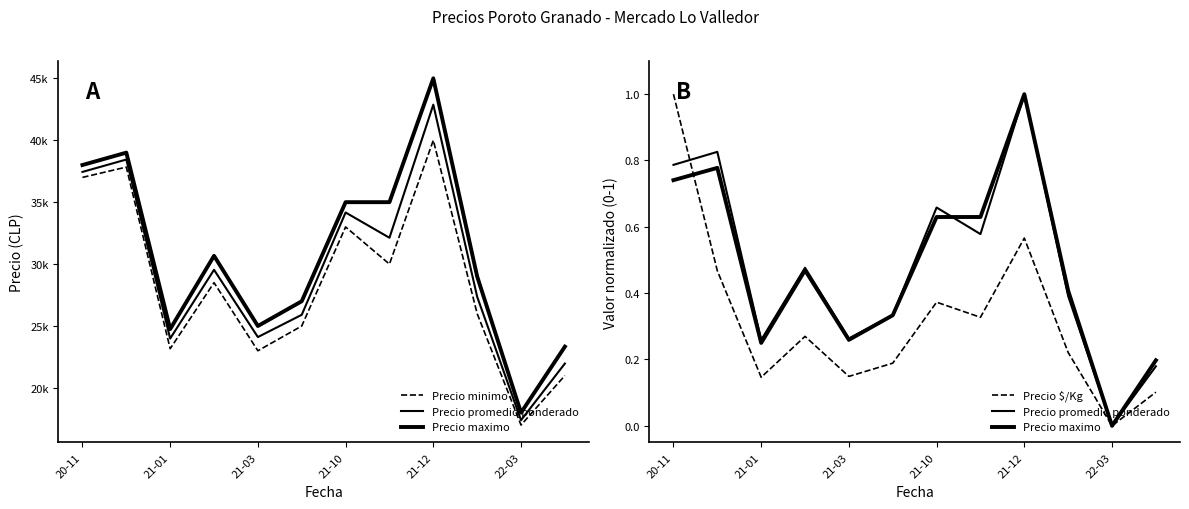

What is the difference between the maximum and minimum values in the Precio $/Kg series?

1.0